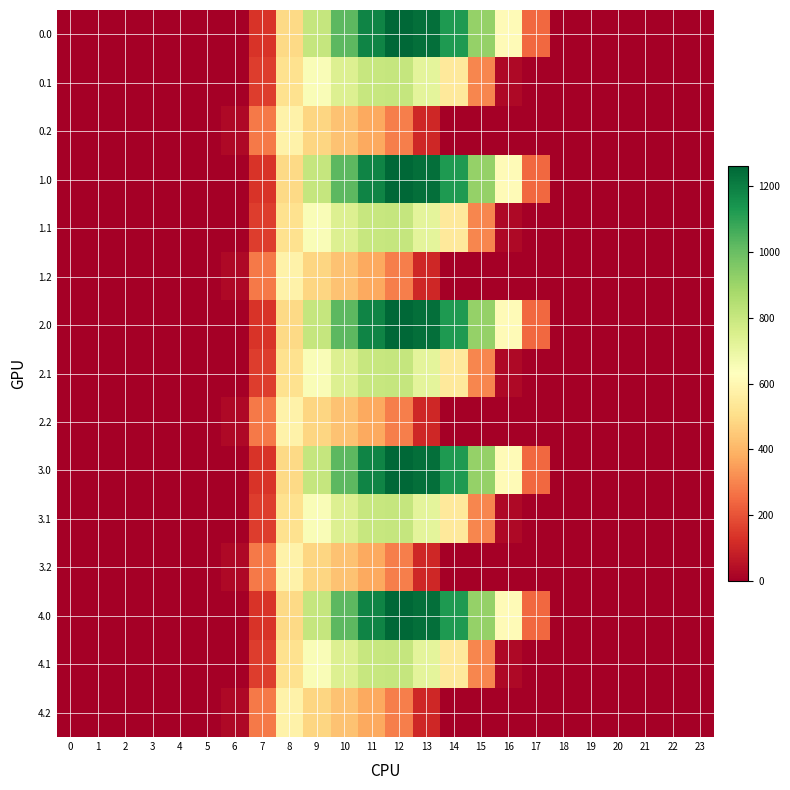

Rank the series at 20 from highest to lowest value.

0.0, 0.1, 0.2, 1.0, 1.1, 1.2, 2.0, 2.1, 2.2, 3.0, 3.1, 3.2, 4.0, 4.1, 4.2